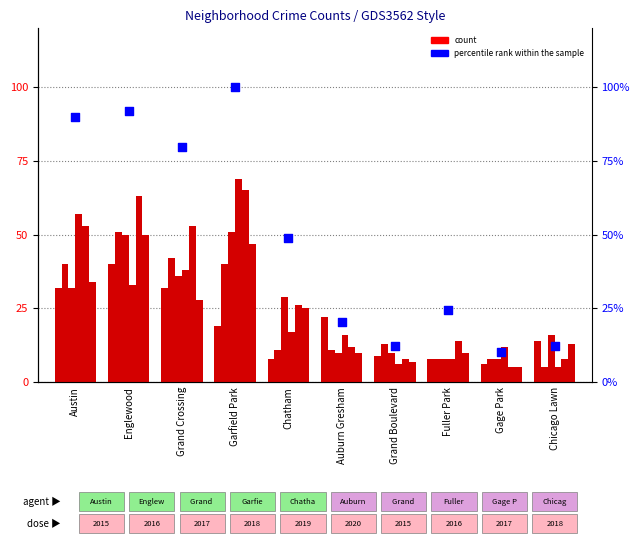

What is the change in value from Garfield Park to Chatham?

-51.0